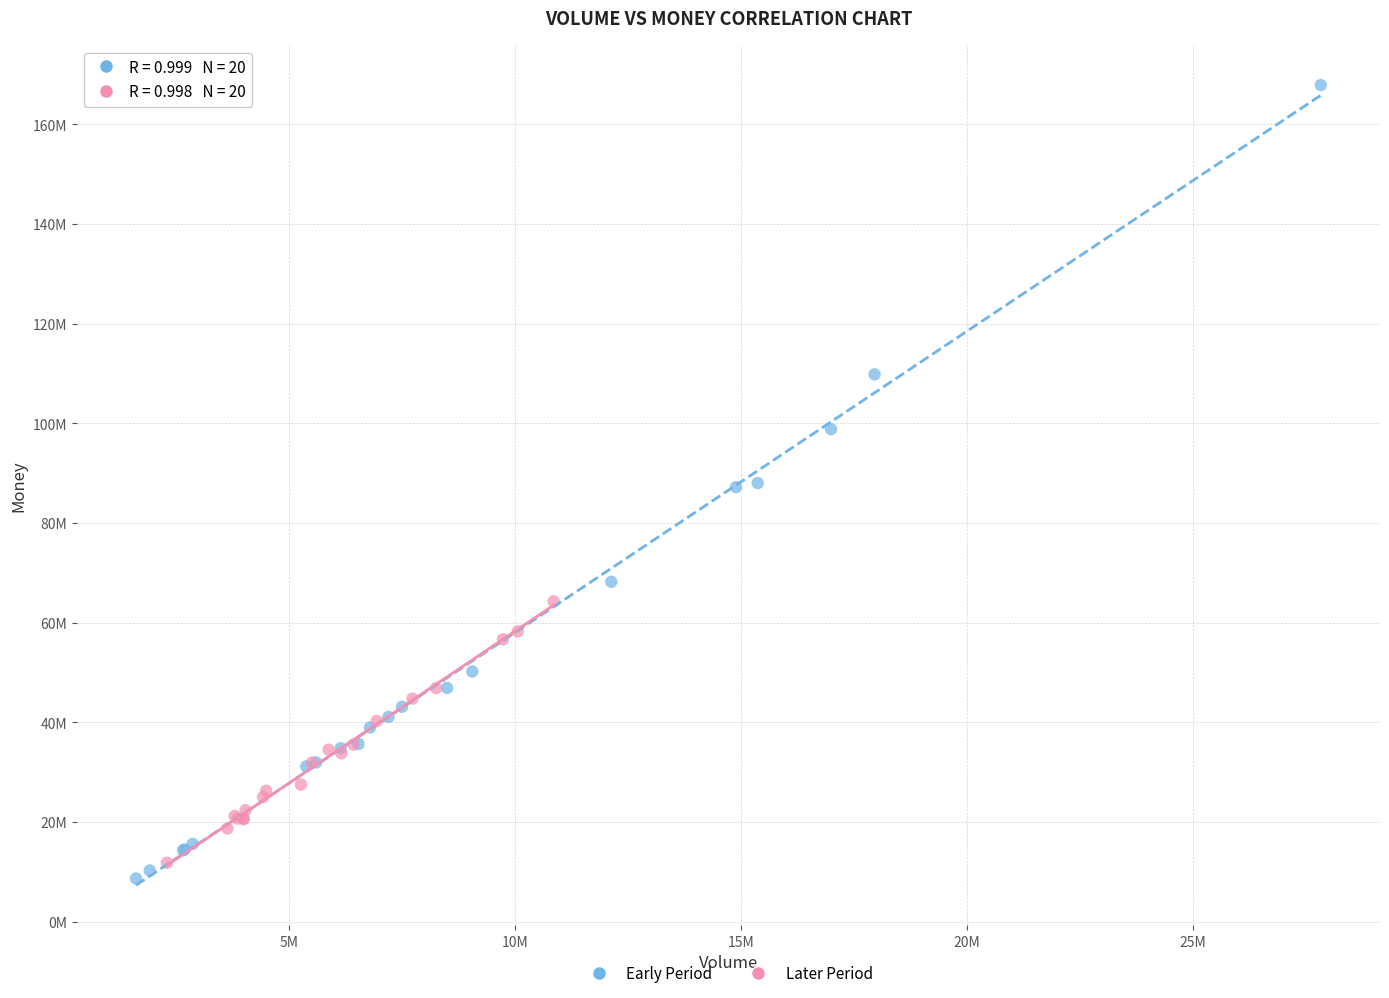

Which series has the widest spread of Y values?

Early Period